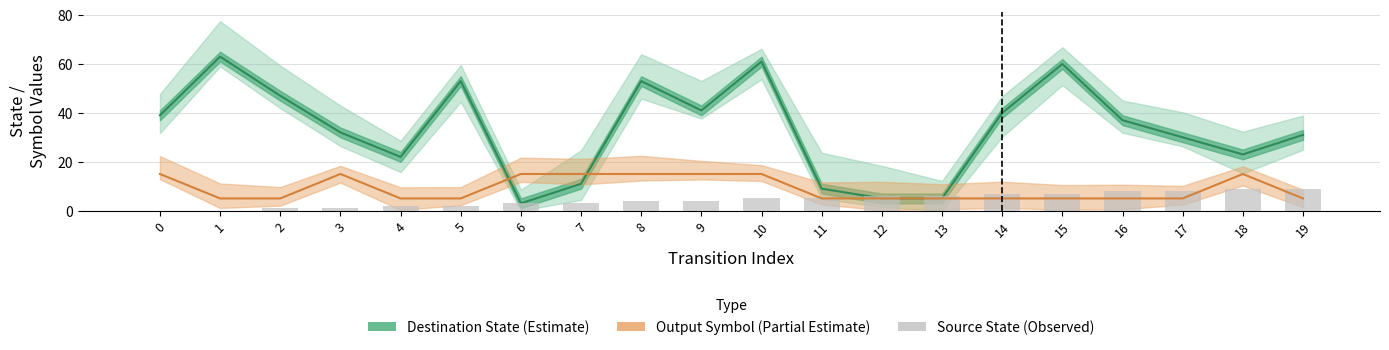

List the series in order of their overall mean, lowest first.

Source State (Observed), Output Symbol (Partial Estimate), Destination State (Estimate)